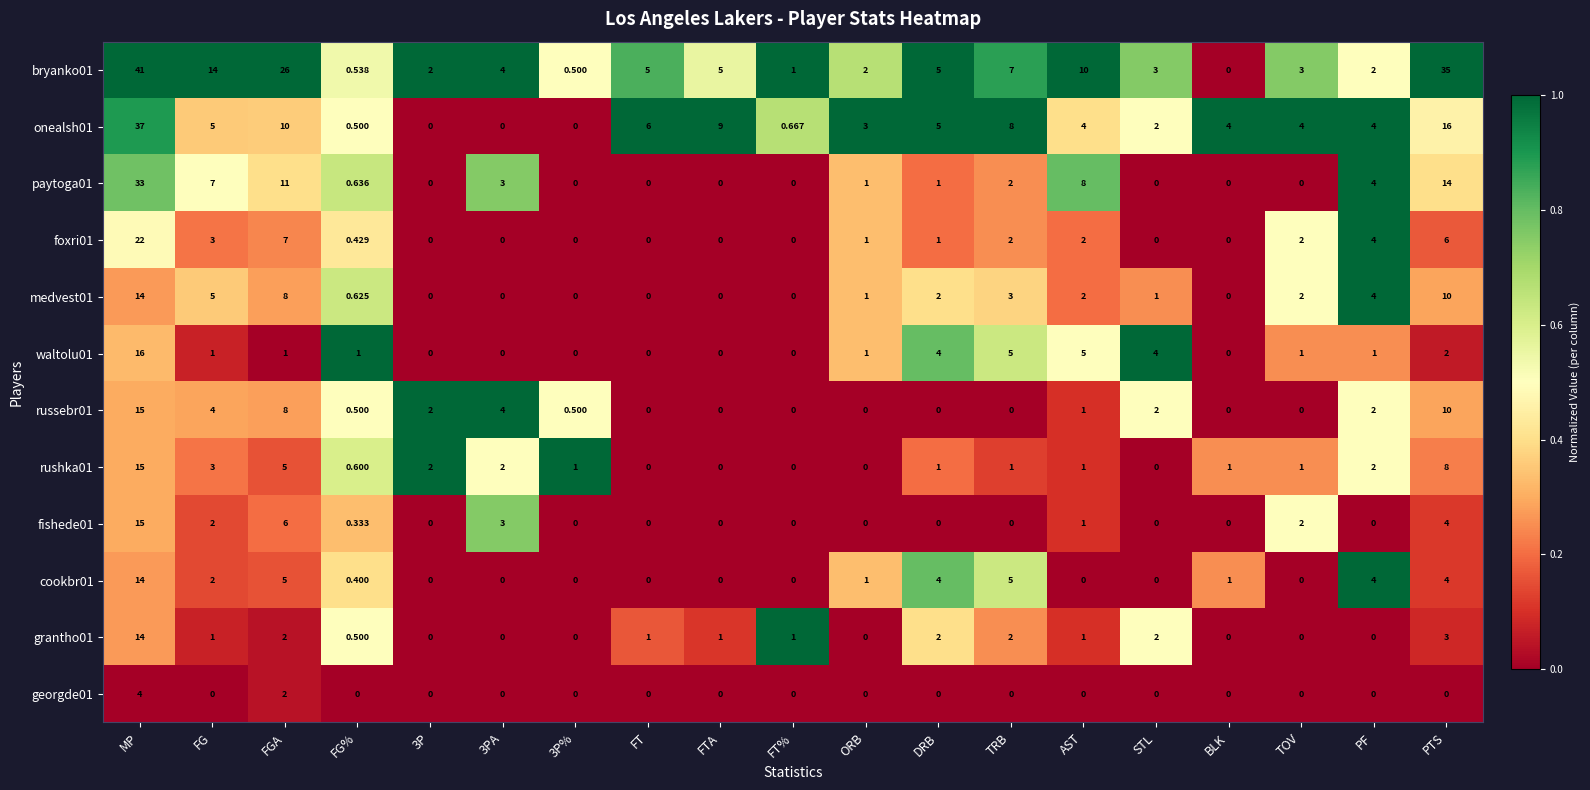

How many series are shown in this chart?

12